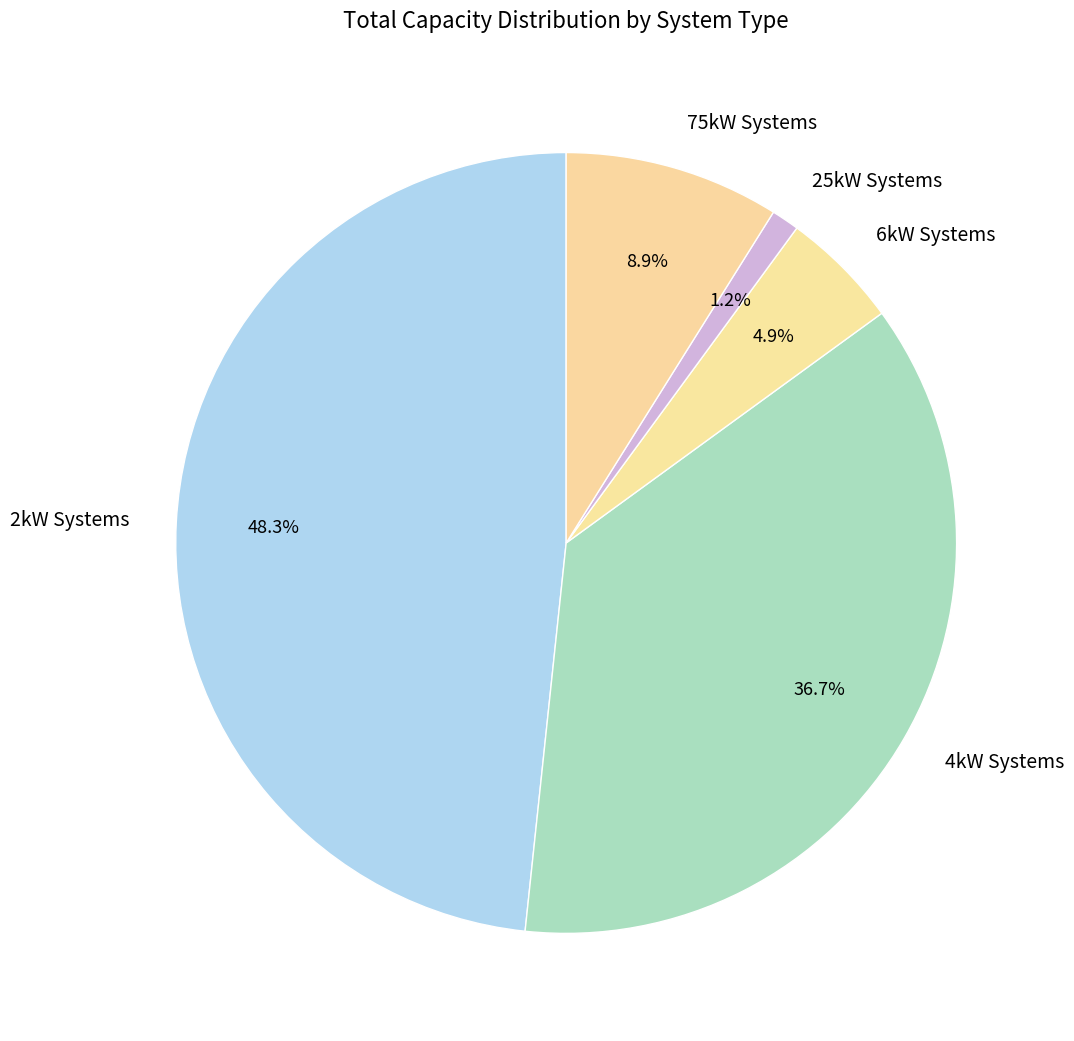

Between 4kW Systems and 2kW Systems, which is larger?

2kW Systems